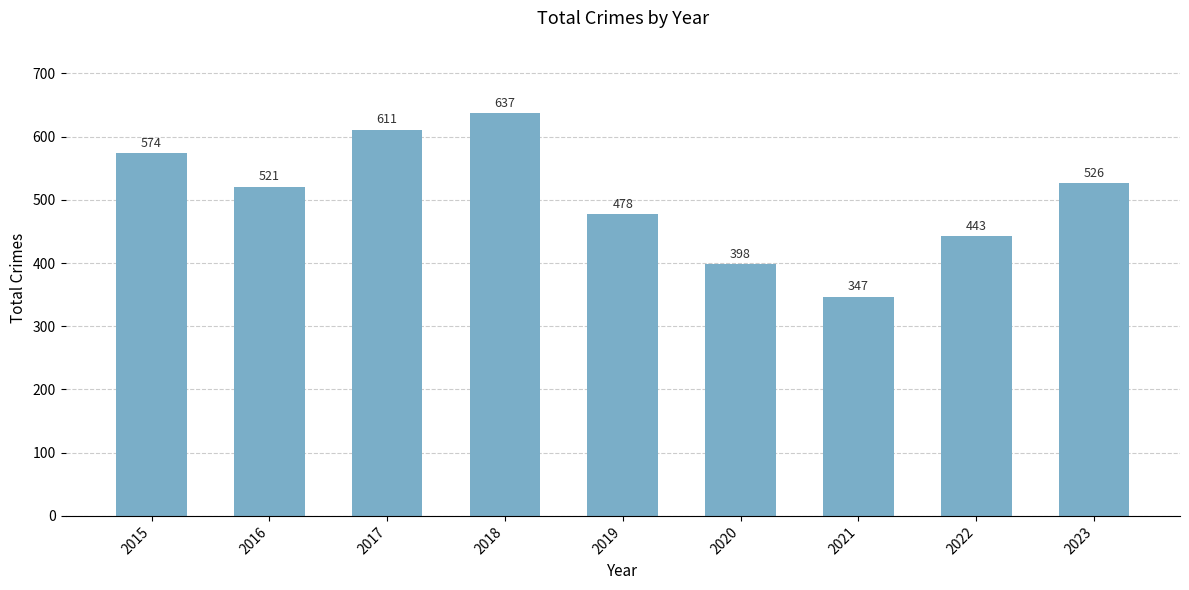

What is the sum of all values?

4535